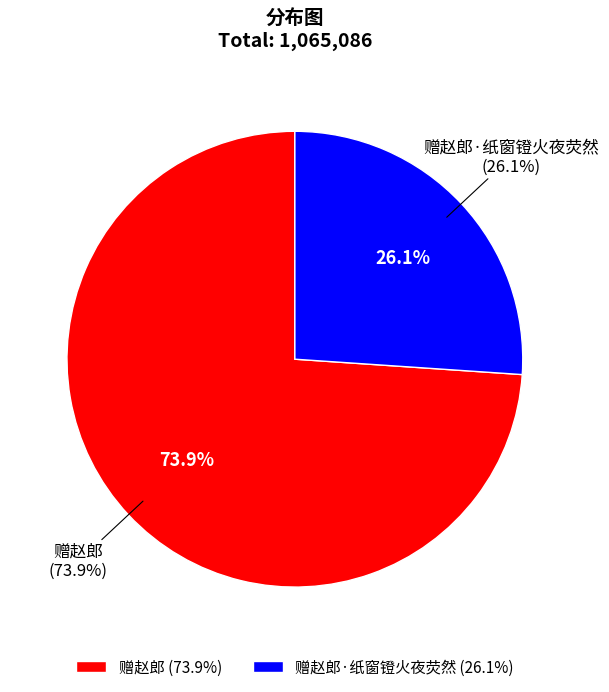

Rank the categories by value from highest to lowest.

赠赵郎, 赠赵郎·纸窗镫火夜荧然